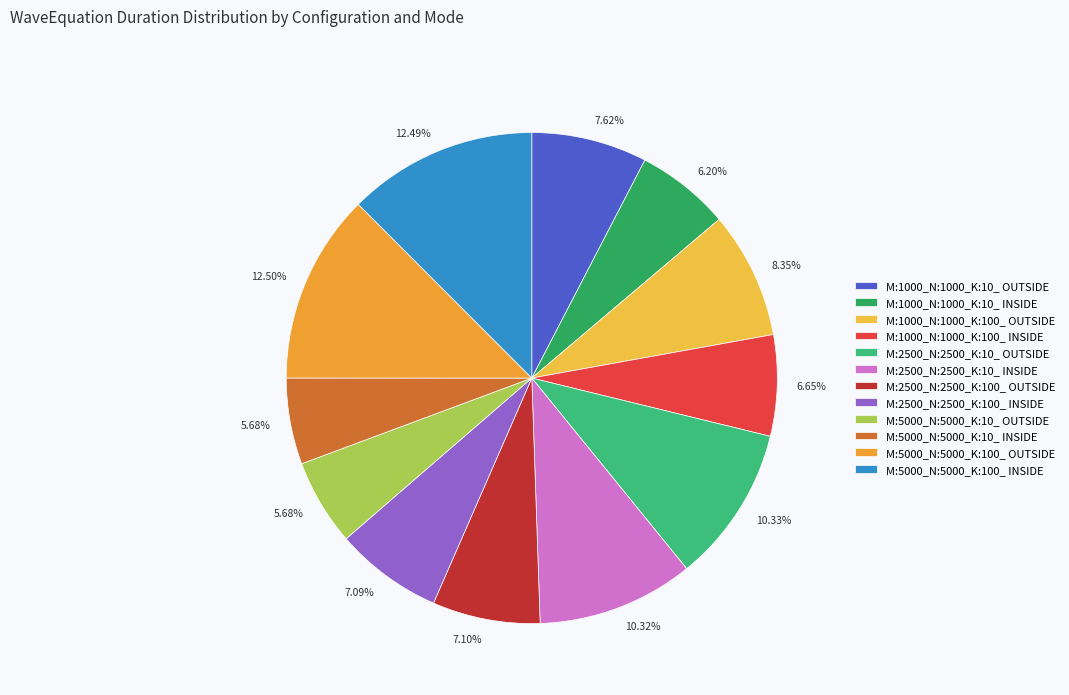

Between M:5000_N:5000_K:100_ OUTSIDE and M:5000_N:5000_K:10_ OUTSIDE, which is larger?

M:5000_N:5000_K:100_ OUTSIDE